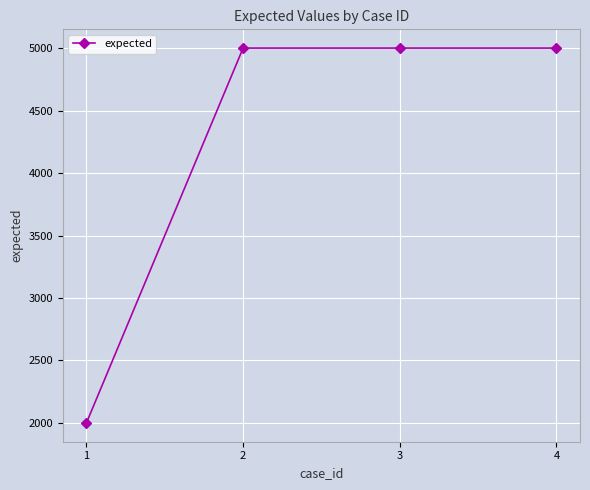

Reading right to left, what are all the values shown in this chart?

5000	5000	5000	2000